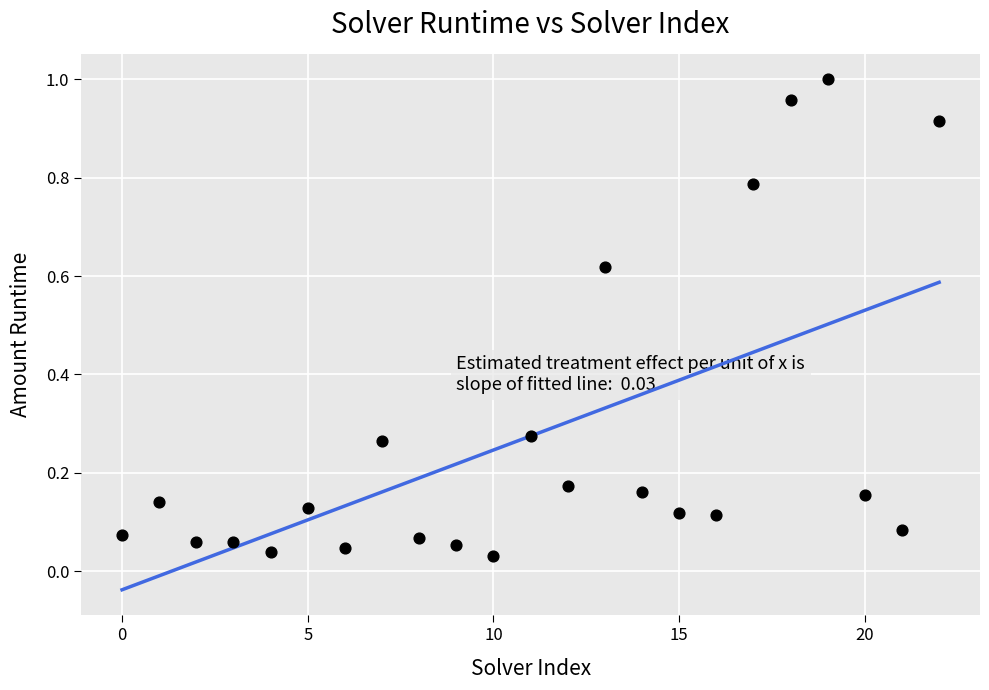

Count the number of points in this scatter plot.

23